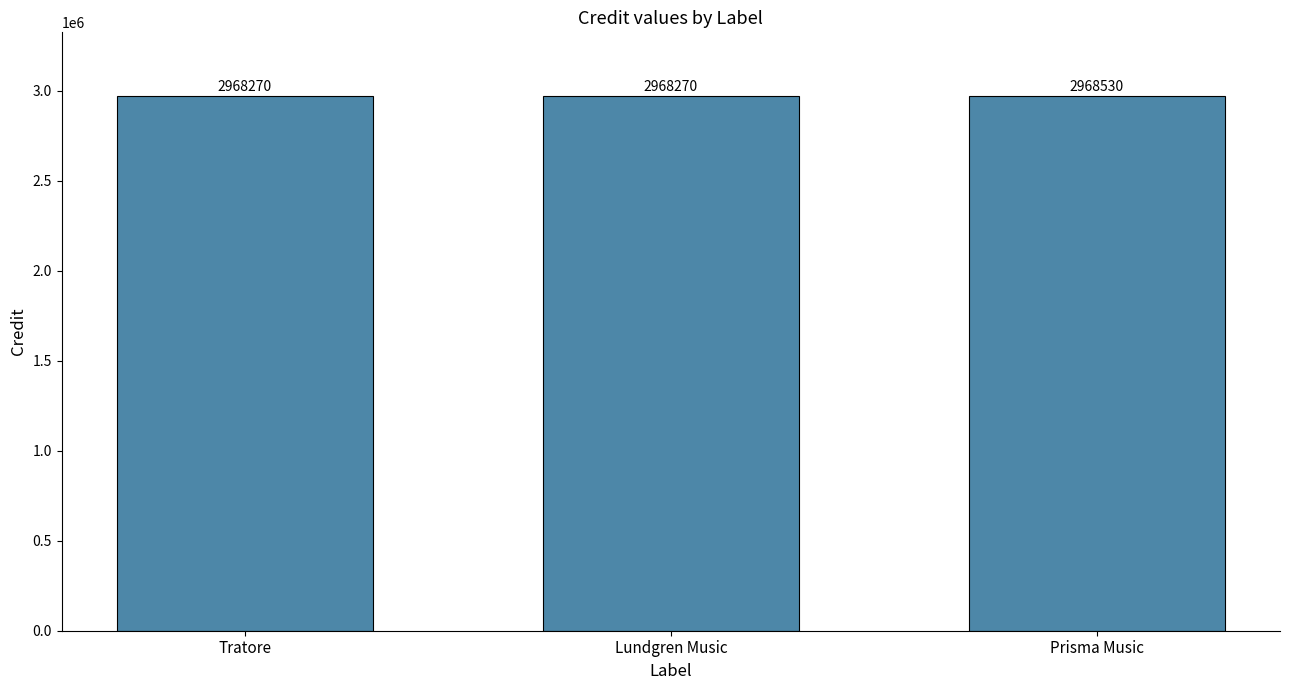

Reading right to left, transcribe all the data shown in this chart.

2968530	2968270	2968270